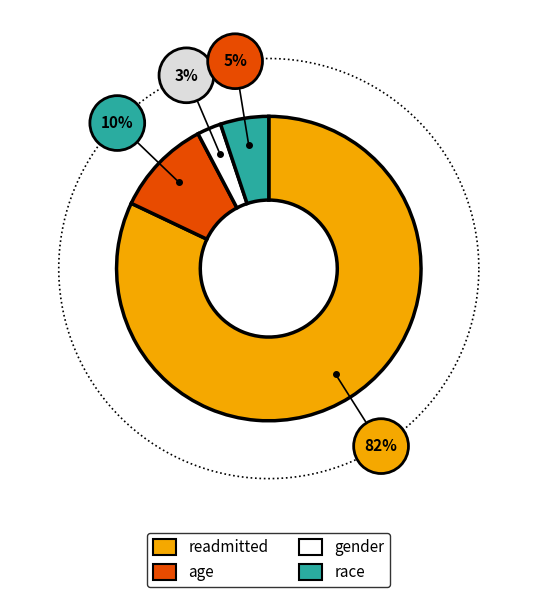

Is race the majority of the pie?

Yes